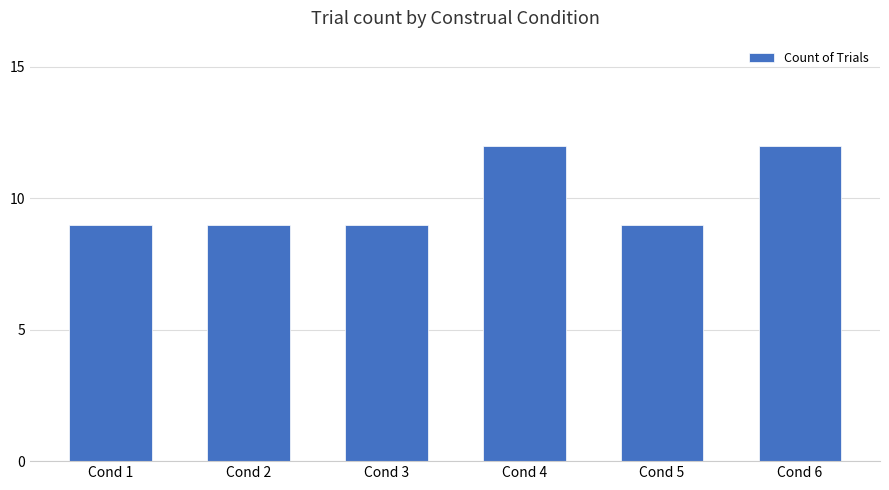

Is it true that the value at Cond 4 is 8?

False